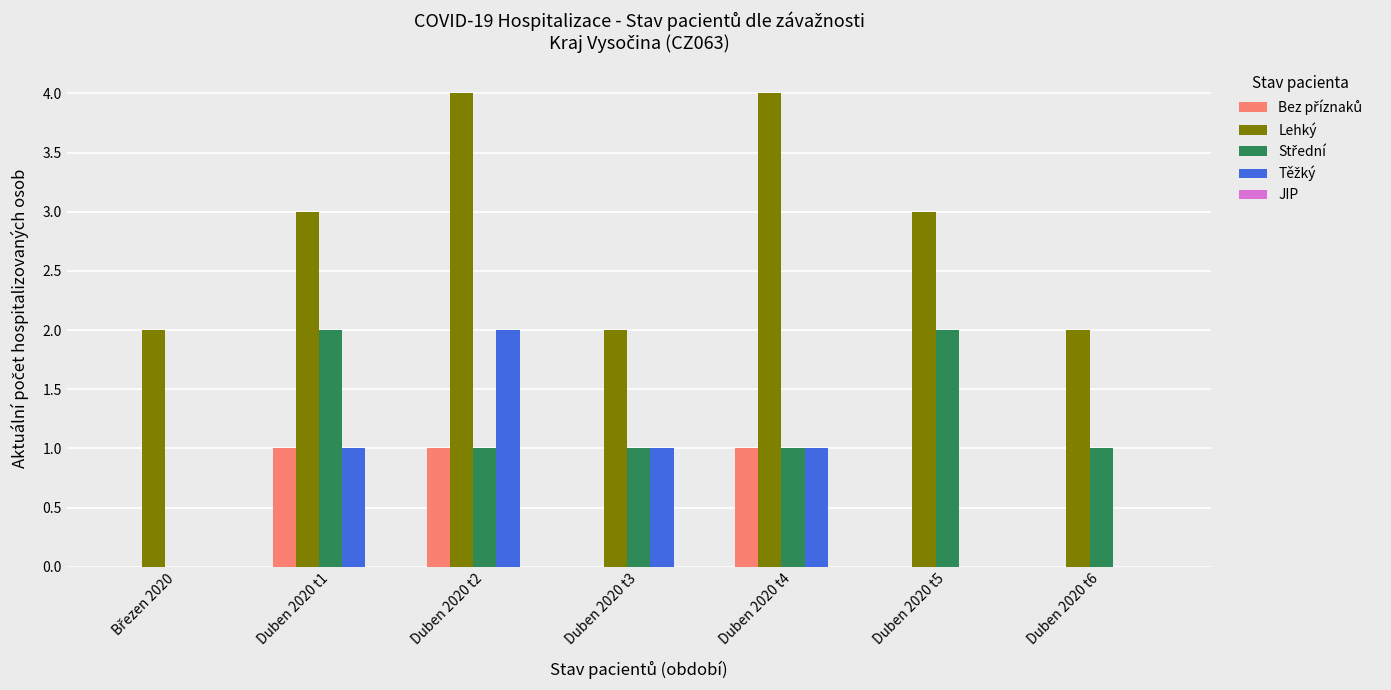

What is the maximum value shown in the chart?

4